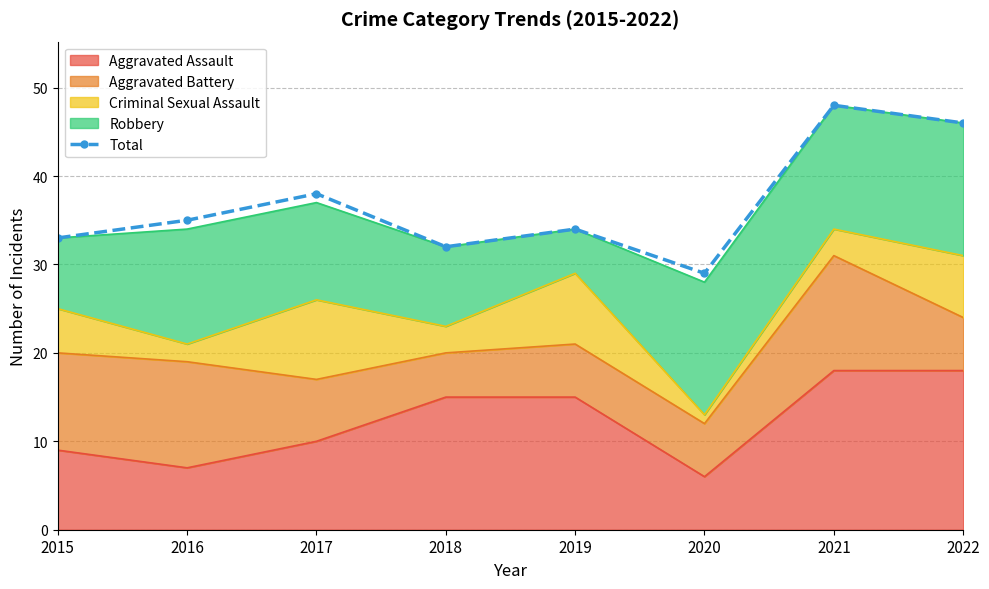

List the labels in order of value, largest first.

2021, 2022, 2017, 2016, 2019, 2015, 2018, 2020